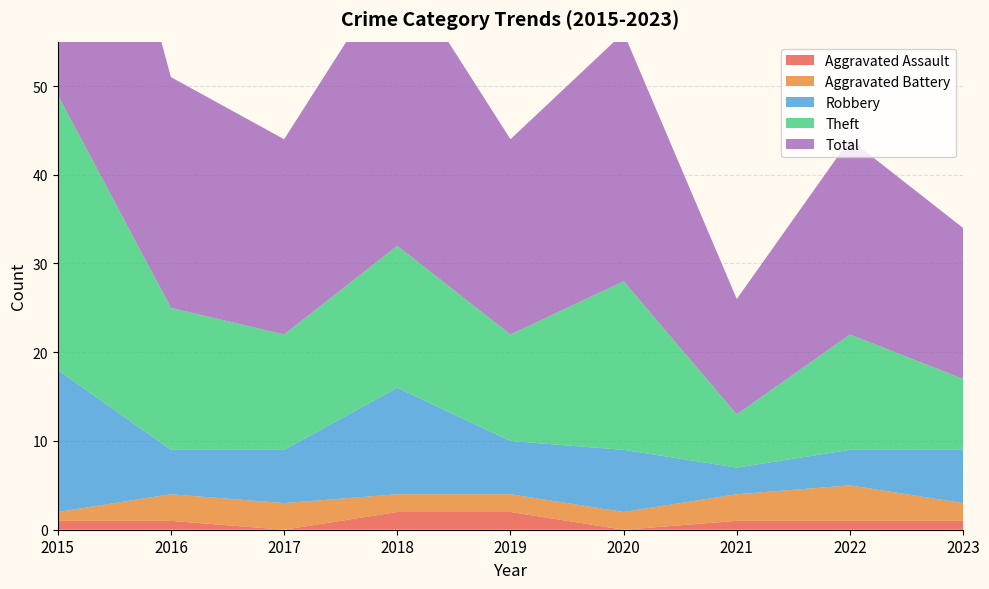

Reading right to left, list all the values displayed in this chart.

Aggravated Assault: 1	1	1	0	2	2	0	1	1
Aggravated Battery: 2	4	3	2	2	2	3	3	1
Robbery: 6	4	3	7	6	12	6	5	16
Theft: 8	13	6	19	12	16	13	16	31
Total: 17	22	13	28	22	32	22	26	49